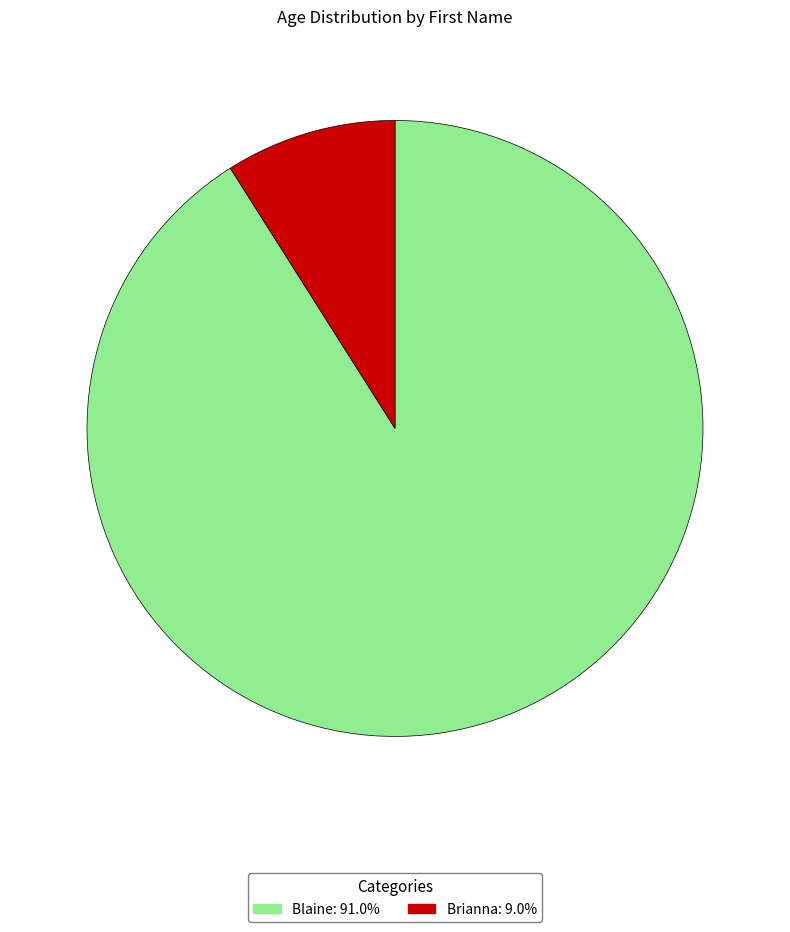

Does any single category account for the majority?

Yes